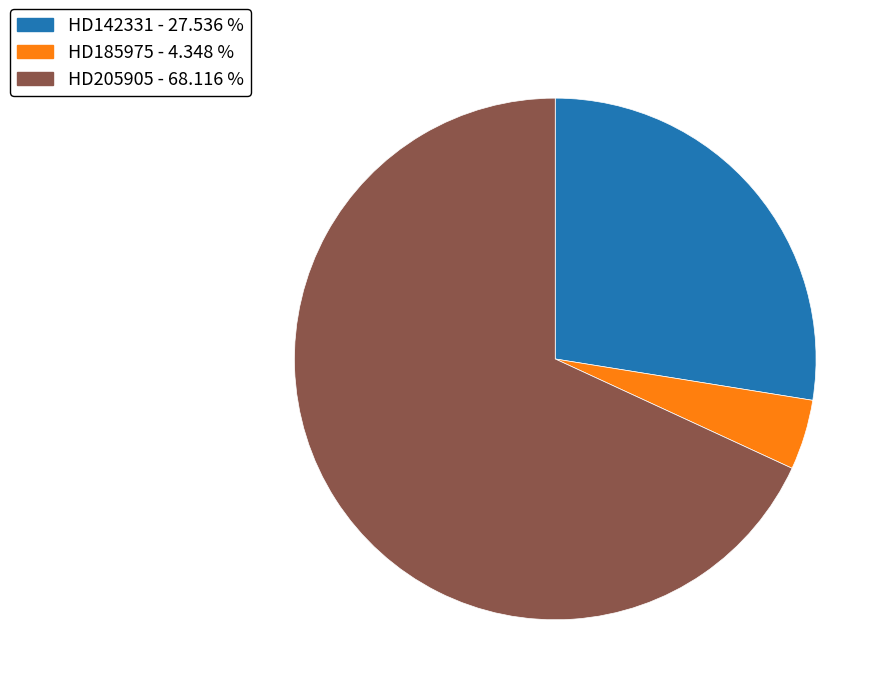

Is it true that HD205905 is 68% of the pie?

True